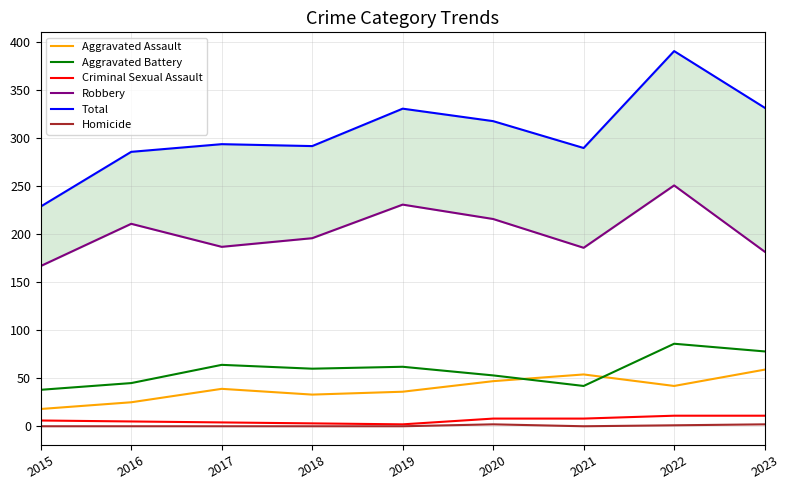

Is the value of Criminal Sexual Assault at 2016 greater than the value of Aggravated Battery at 2021?

No